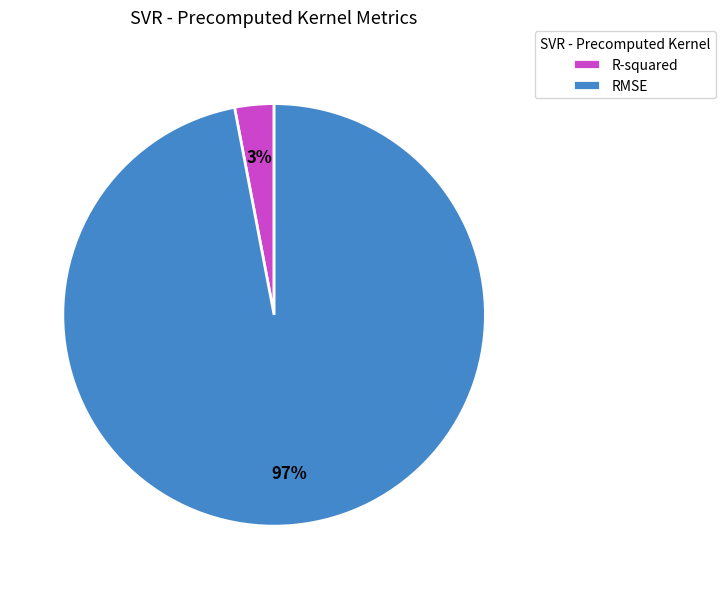

How many slices are in this pie chart?

2